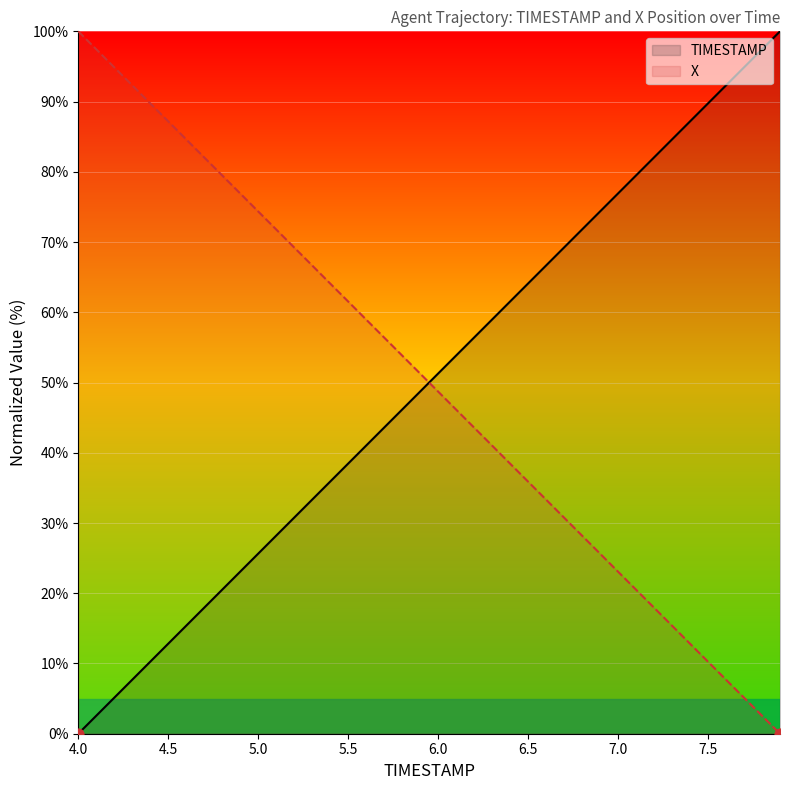

Which series has the largest total across all categories?

TIMESTAMP